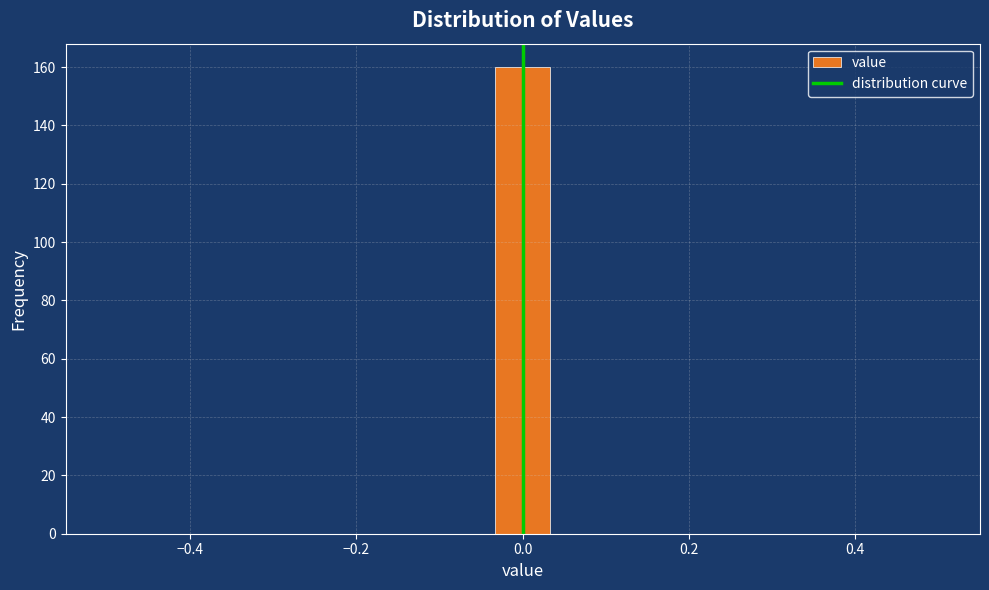

Around what value on the x-axis is the tallest bar? Give the approximate position of its centre, as read against the axis.

0.00